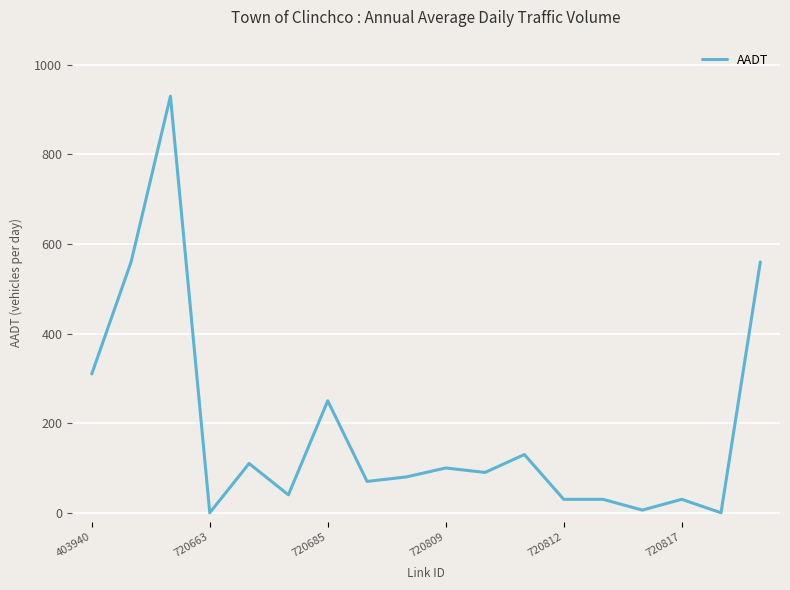

What is the maximum value shown in the chart?

930